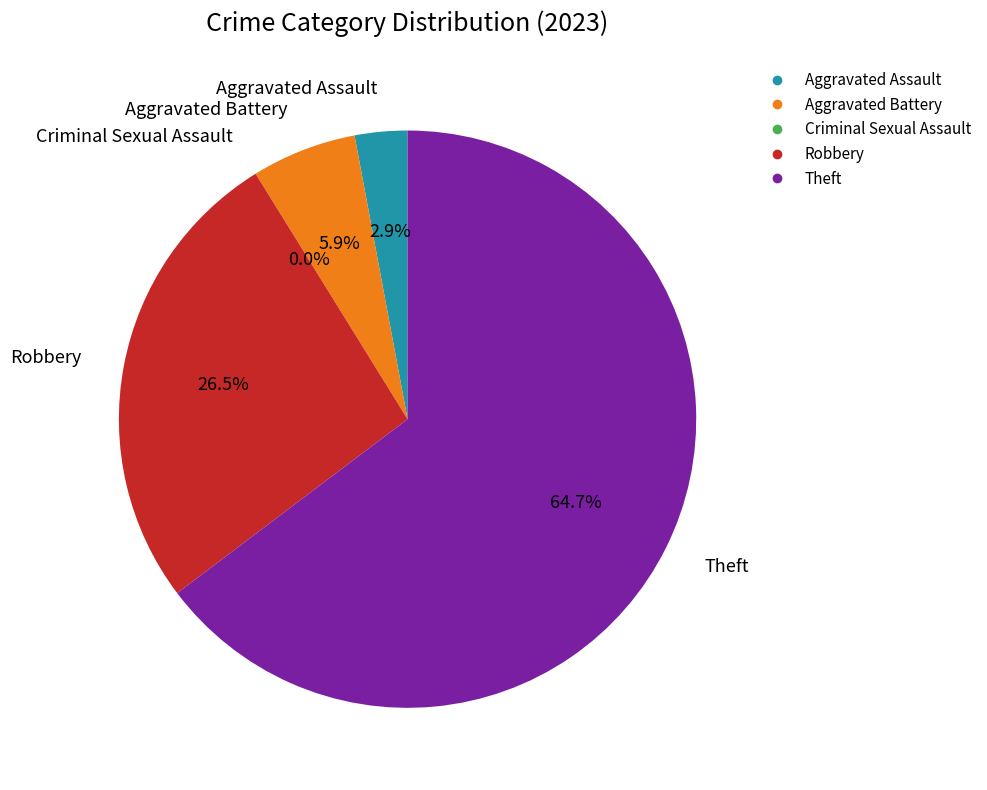

To the nearest percent, what is the combined percentage of Theft and Aggravated Battery?

71%